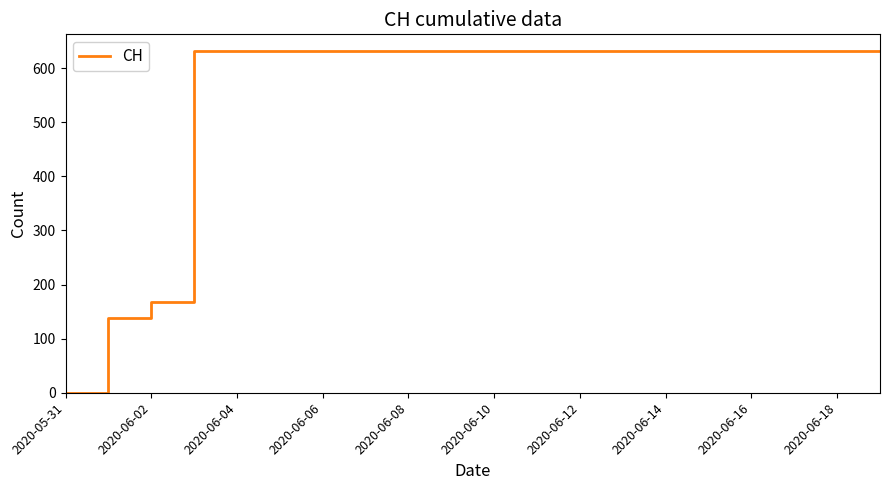

What is the maximum value shown in the chart?

631